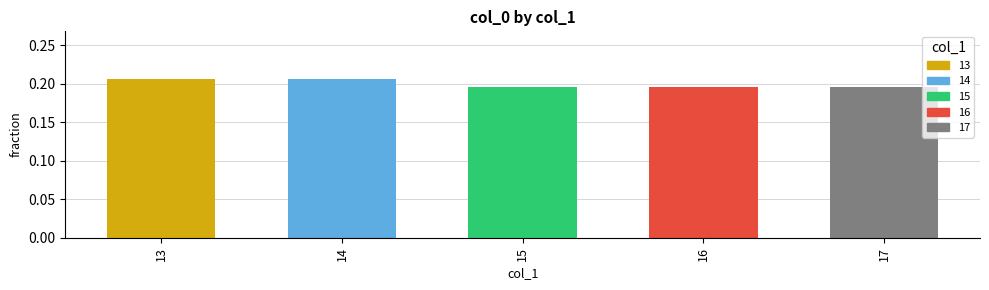

Which has a higher value, 13 or 17?

13